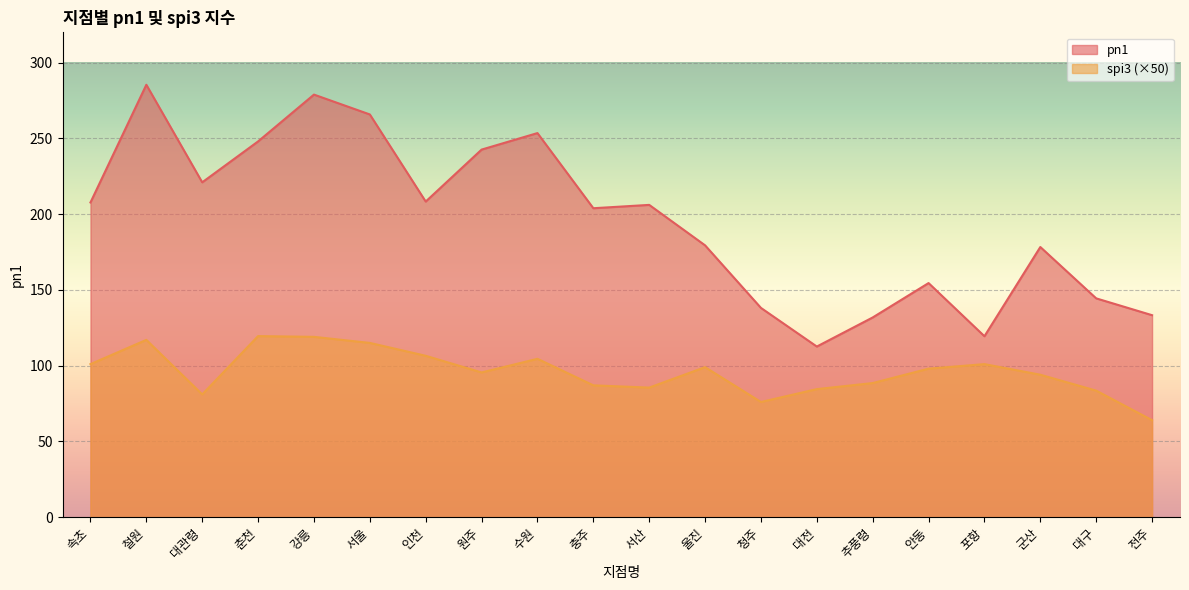

At which category does pn1 reach its first local valley?

대관령